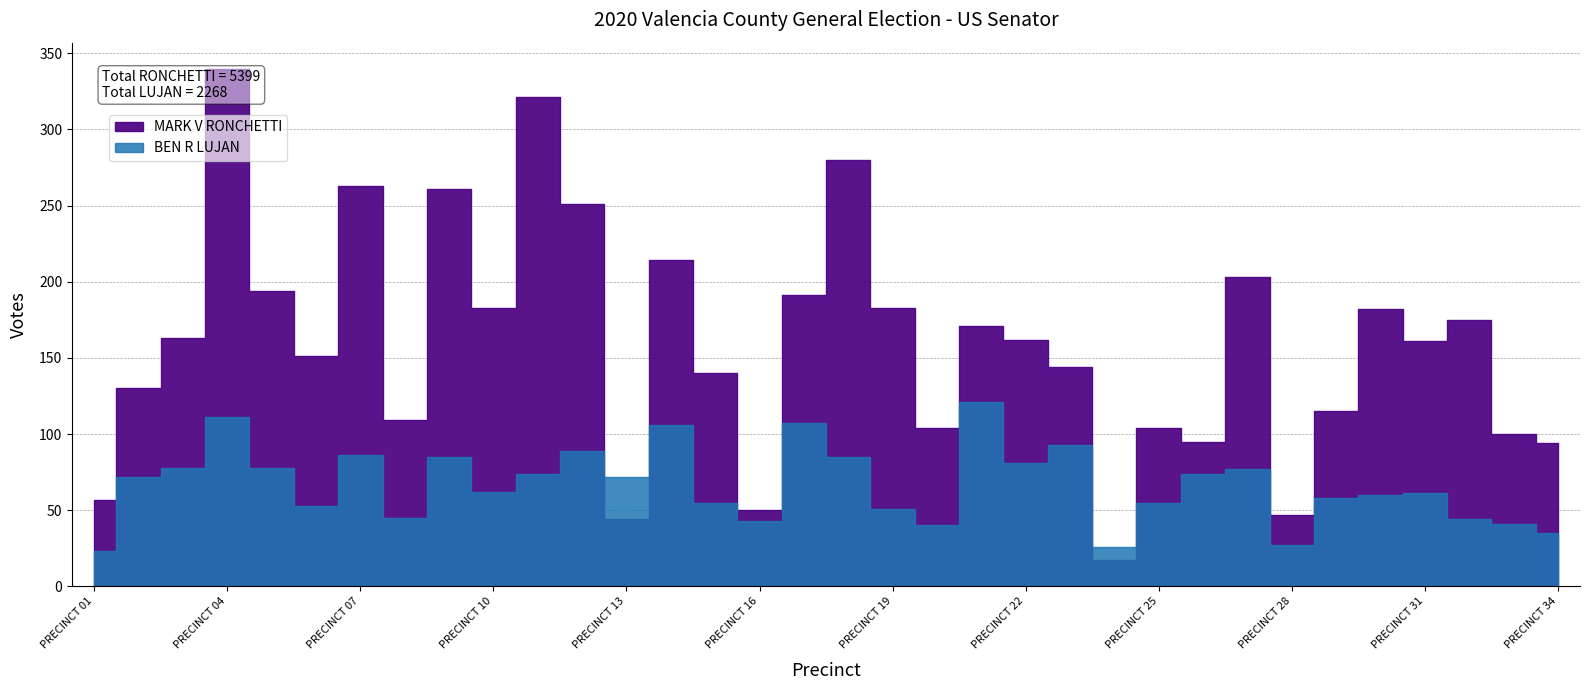

What is the value of the BEN R LUJAN point at the 10th from the left?

62